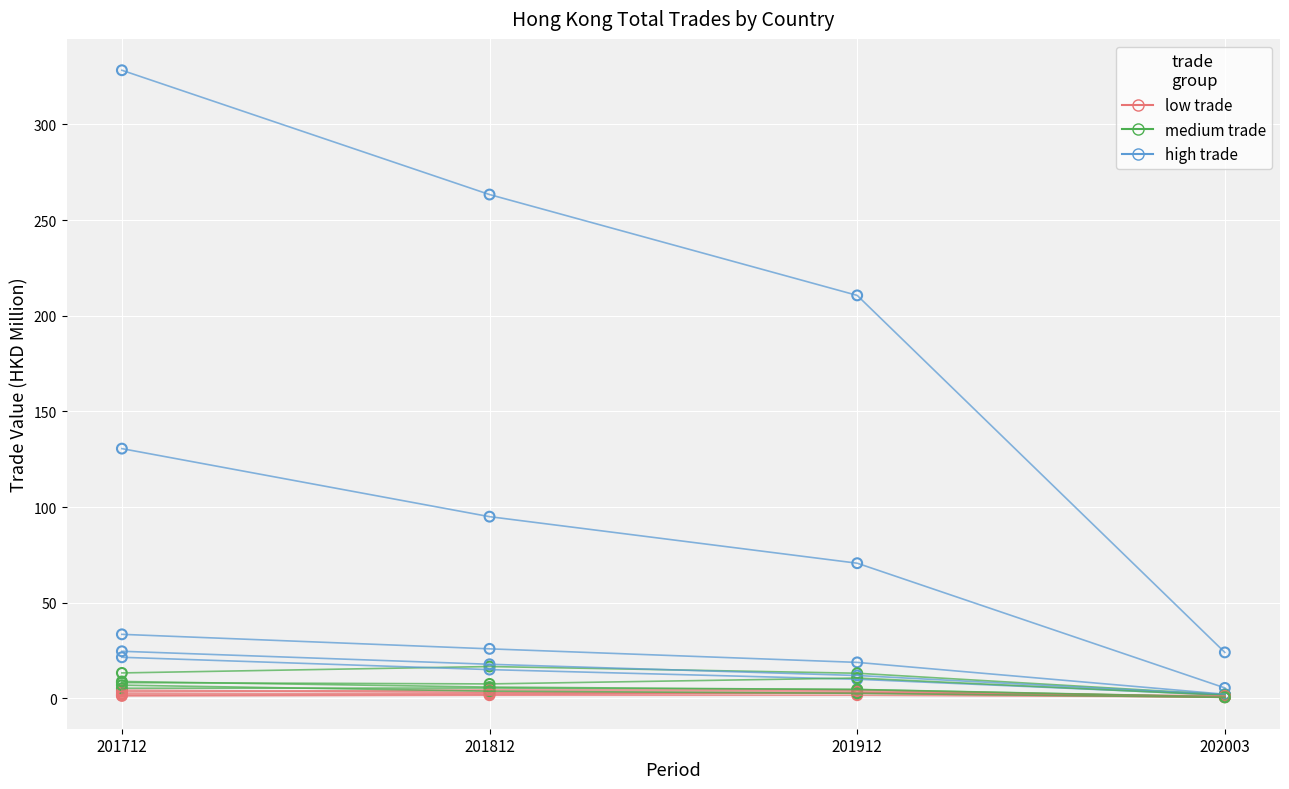

At which category is the sum across all series the highest?

201712